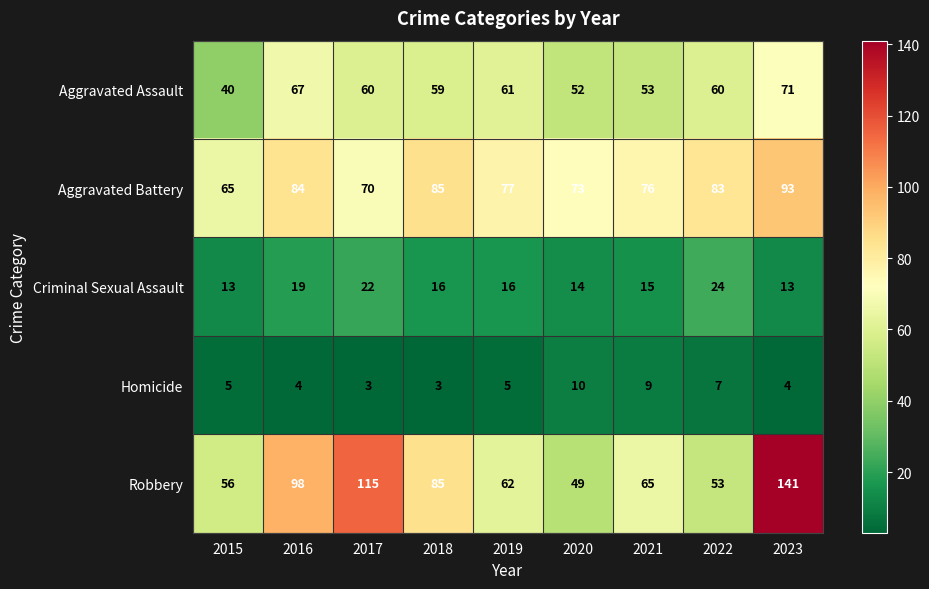

What is the difference between the second highest and second lowest values in the Criminal Sexual Assault series?

9